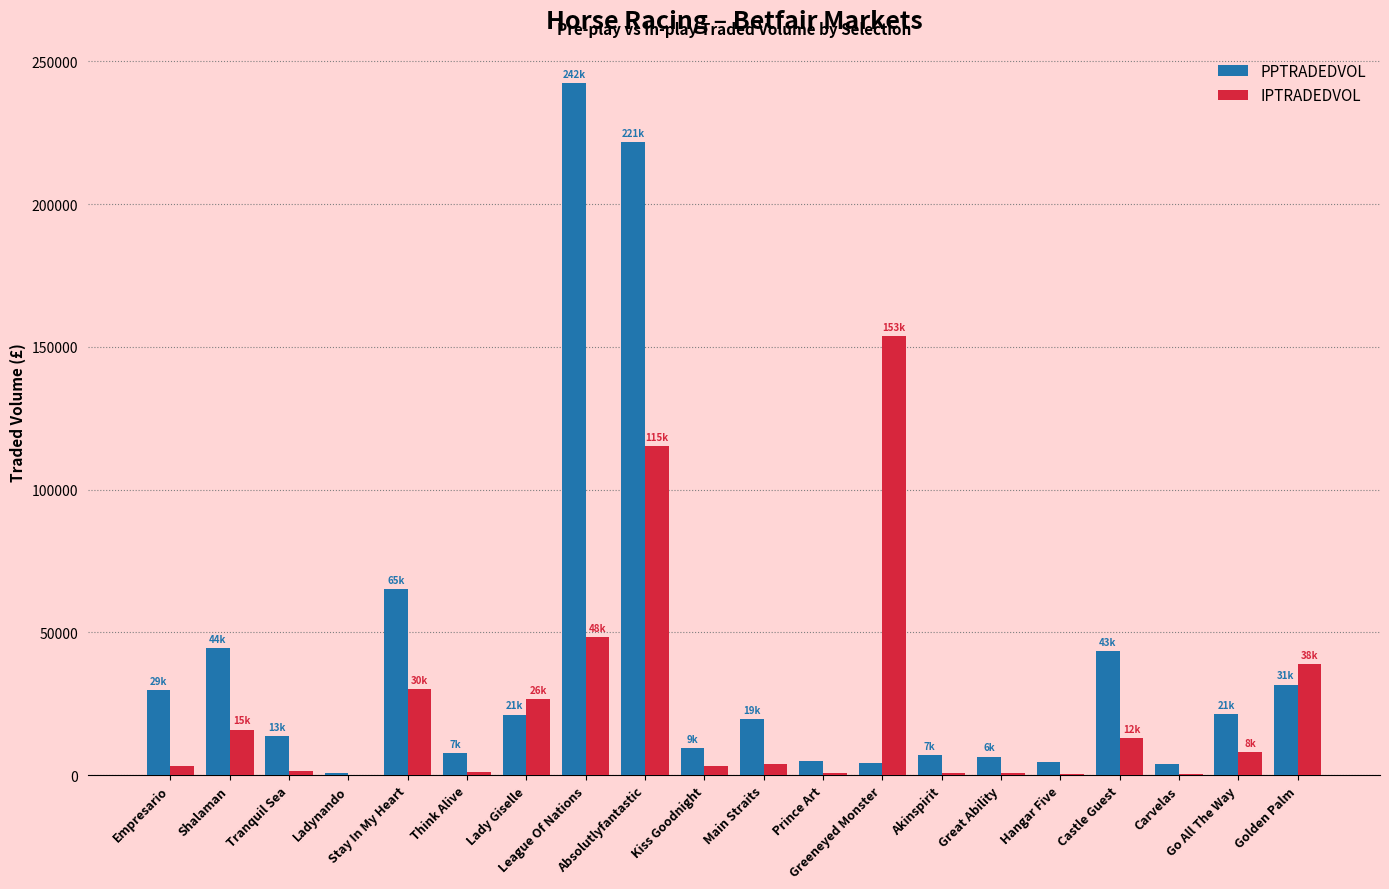

What is the sum of all PPTRADEDVOL values?

804229.6